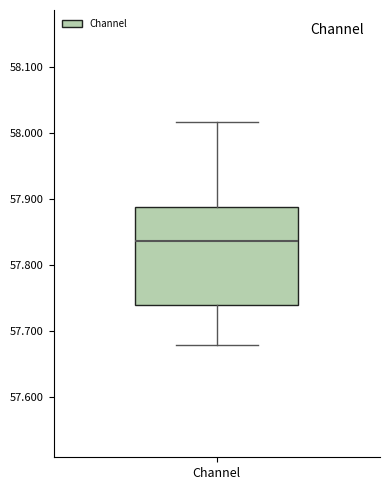

Read this box plot against the y-axis: the position of the median line, the range covered by the box, and the ends of both whiskers. The values are not printed on the chart, so give them approximately, as read against the axis.

median 57.84, box 57.74 to 57.89, whiskers 57.68 to 58.02